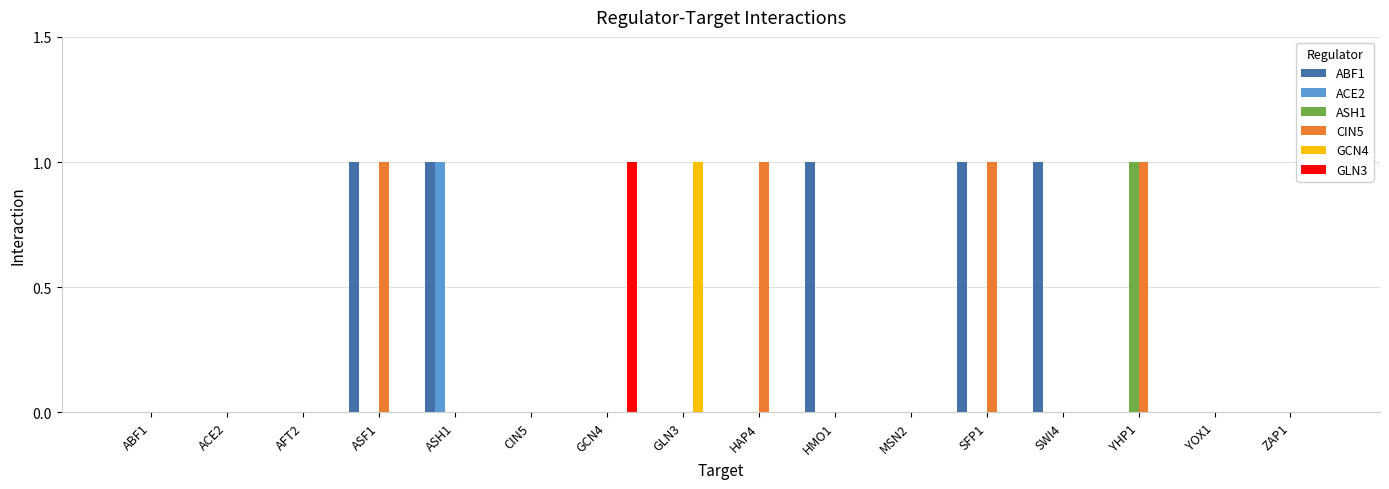

Count the number of data series in this chart.

6